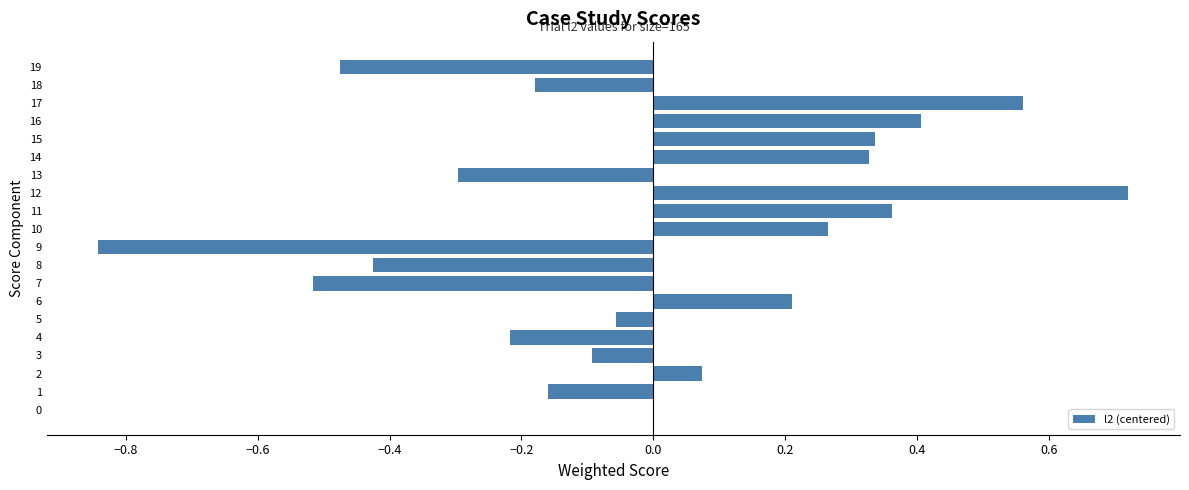

The chart shows a value of -0.1 at 4. True or false?

False